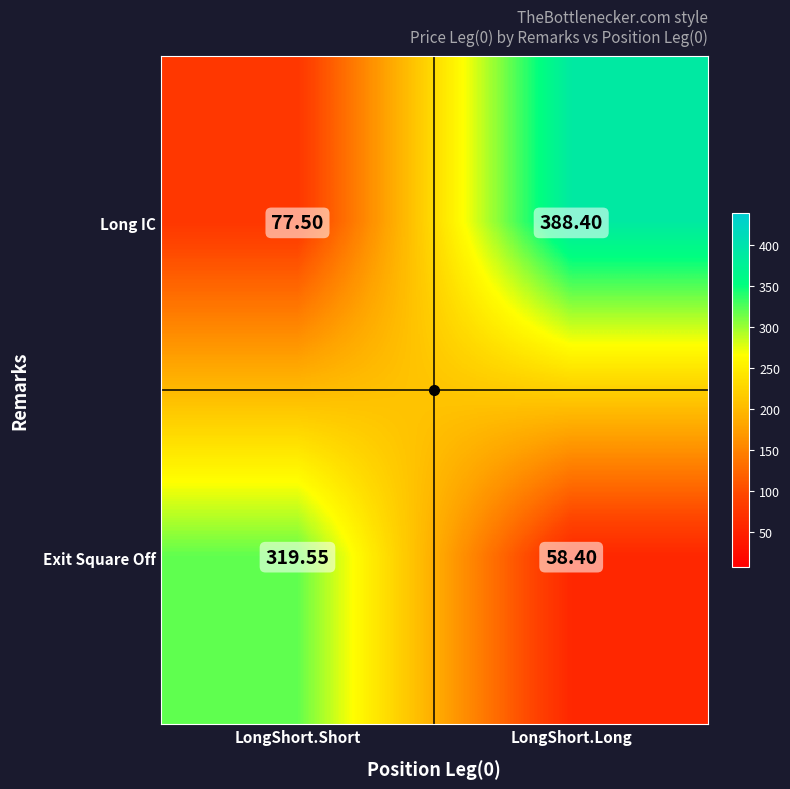

Which series changed the most between LongShort.Short and LongShort.Long?

Long IC